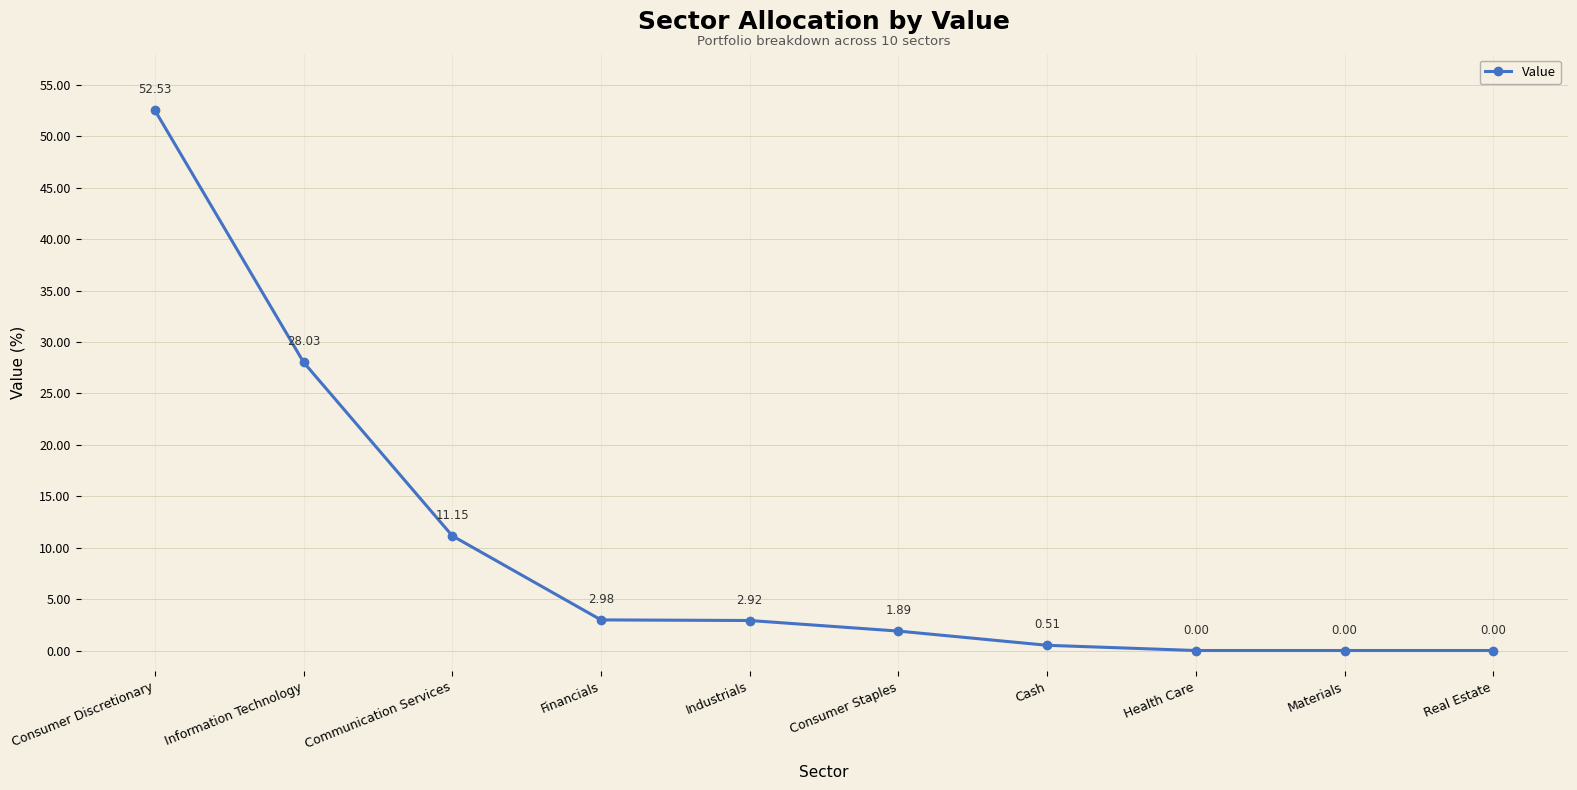

What is the ratio of the value at Industrials to the value at Communication Services?

0.3